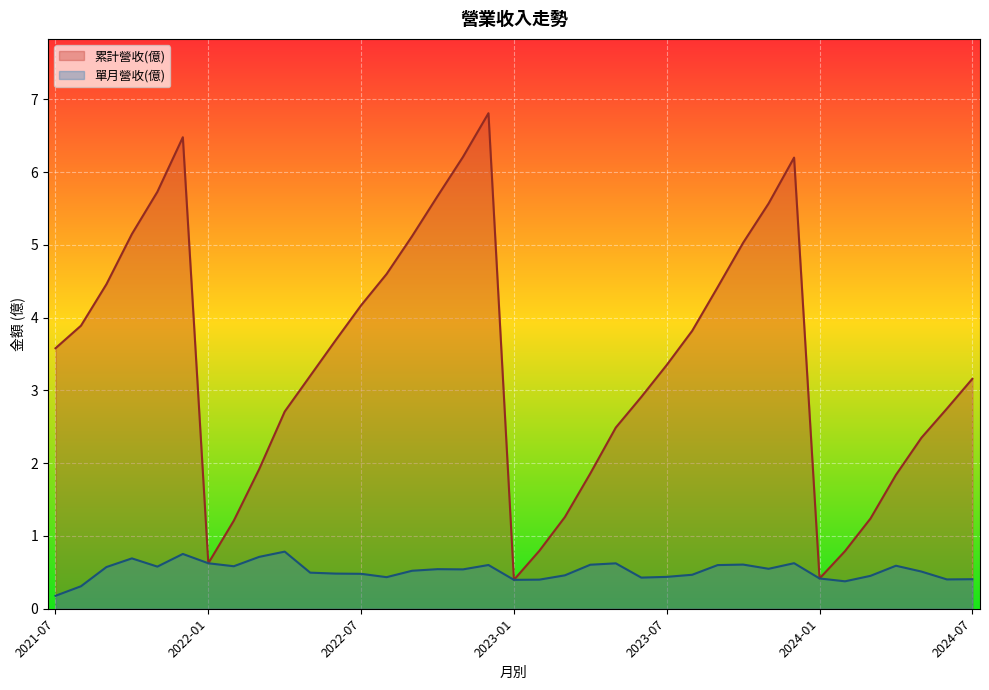

The value of 單月營收(億) at 2023-07 is 0.4. True or false?

True